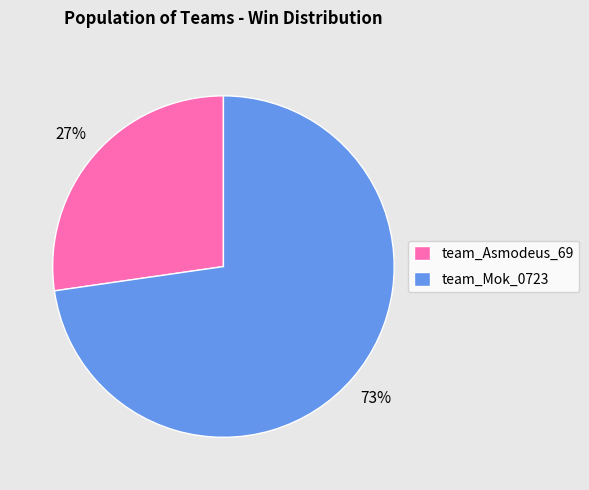

What is the majority slice?

team_Mok_0723